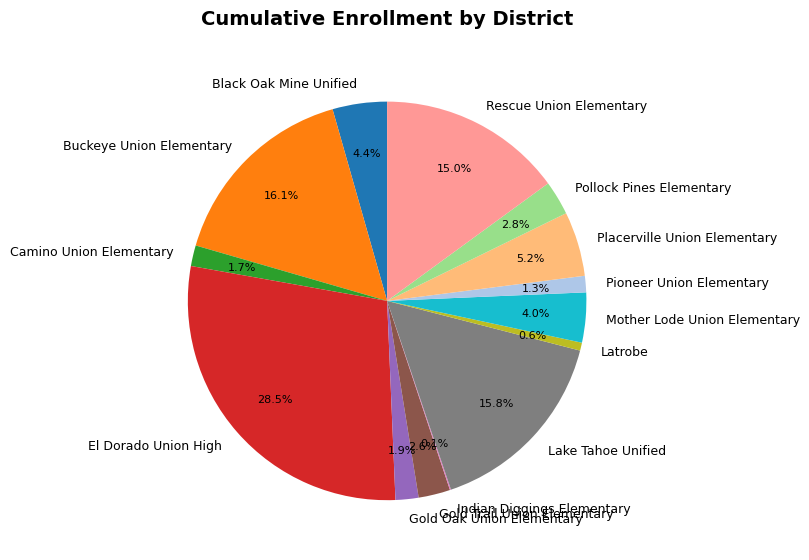

To the nearest percent, what percentage of the pie is Buckeye Union Elementary?

16%